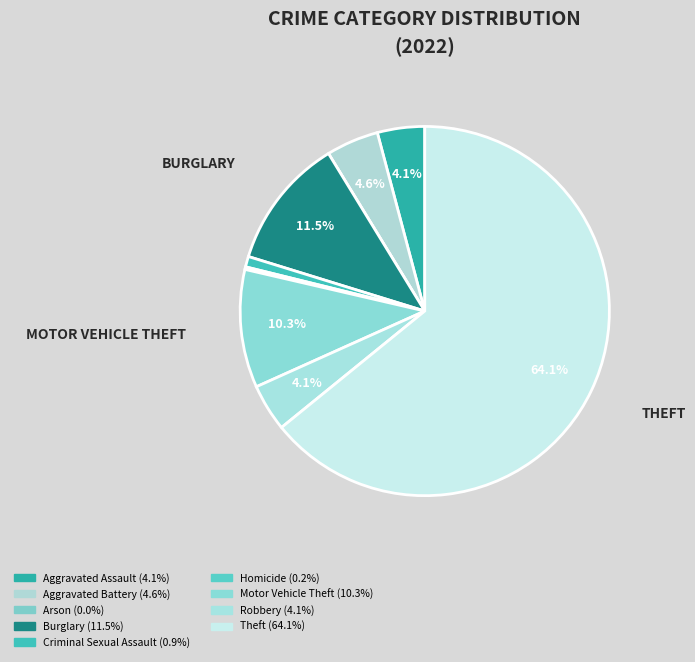

Is there any slice that represents more than half of the pie?

Yes